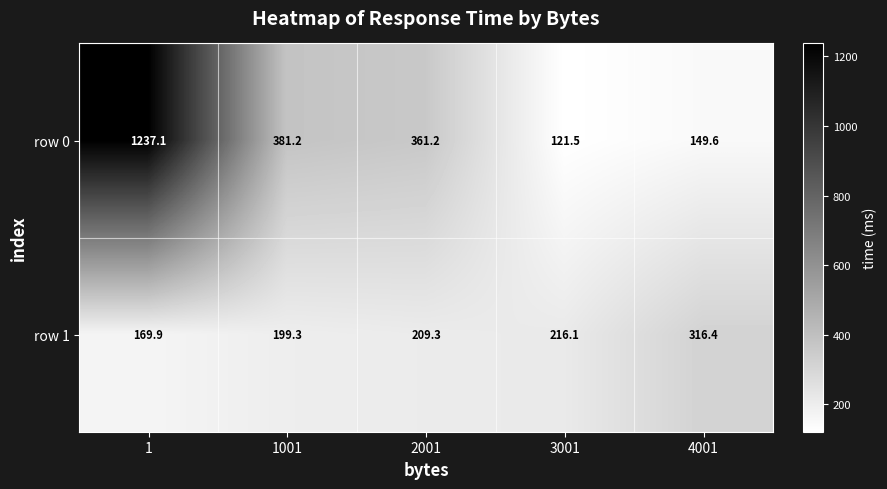

Reading left to right, extract all data points from this chart.

row 0: 1=1237.1	1001=381.2	2001=361.2	3001=121.5	4001=149.6
row 1: 1=169.9	1001=199.3	2001=209.3	3001=216.1	4001=316.4